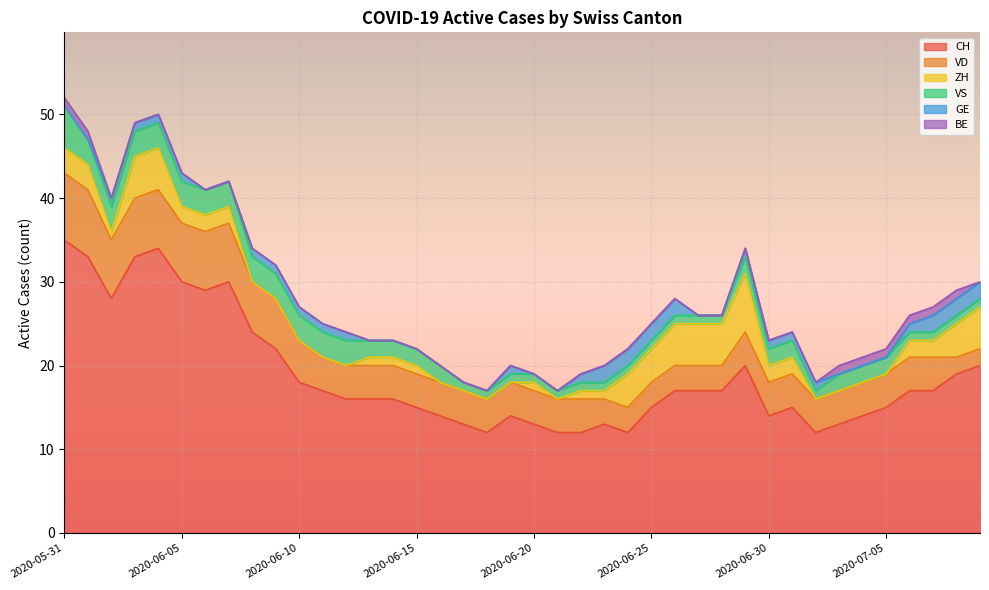

True or false: VS and BE cross at least once.

False